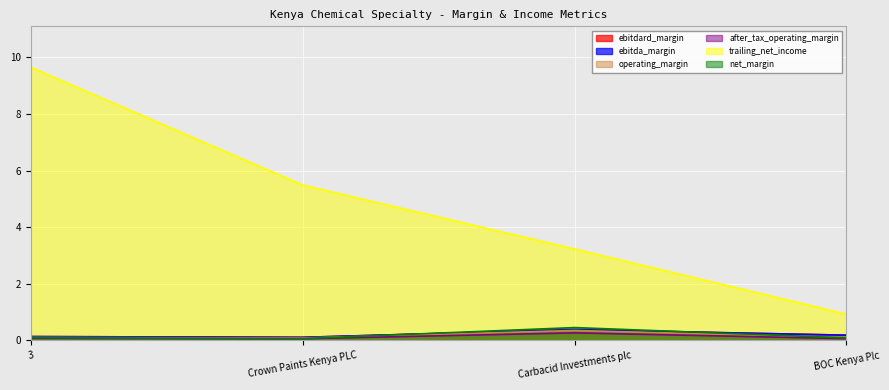

The value of trailing_net_income at Carbacid Investments plc is 3.2. True or false?

True